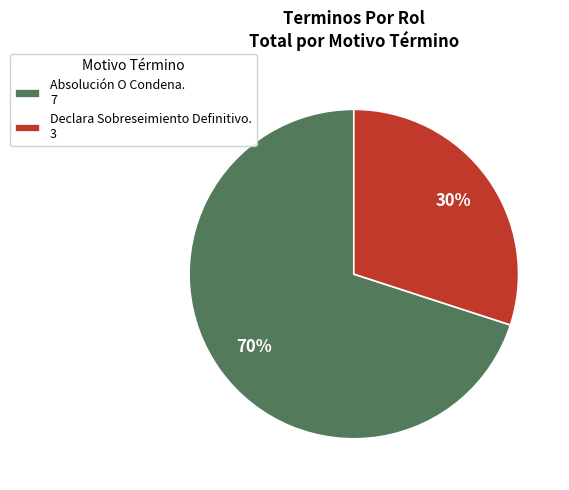

What percentage is the Absolución O Condena. slice, to the nearest percent?

70%